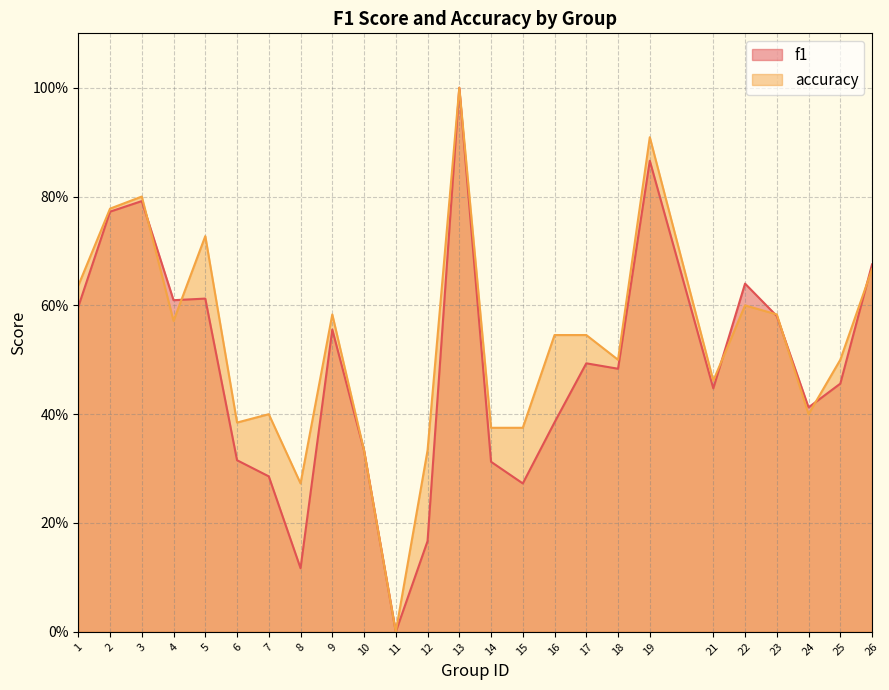

True or false: f1 and accuracy cross at least once.

True